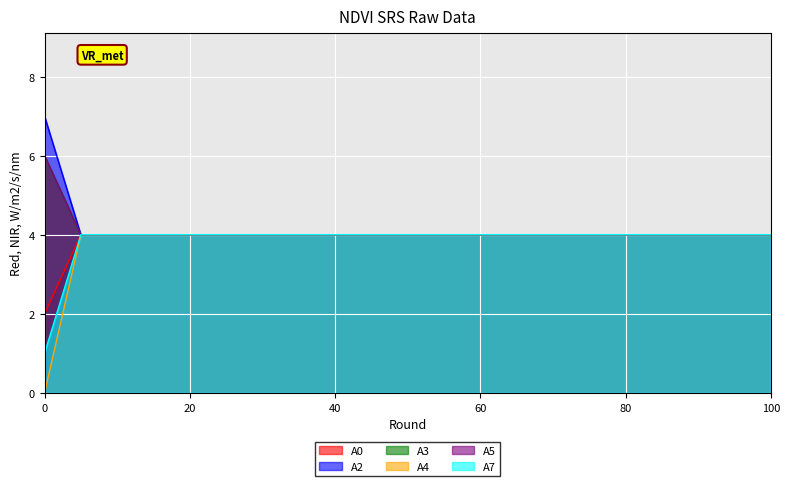

At which category is the sum across all series the highest?

5